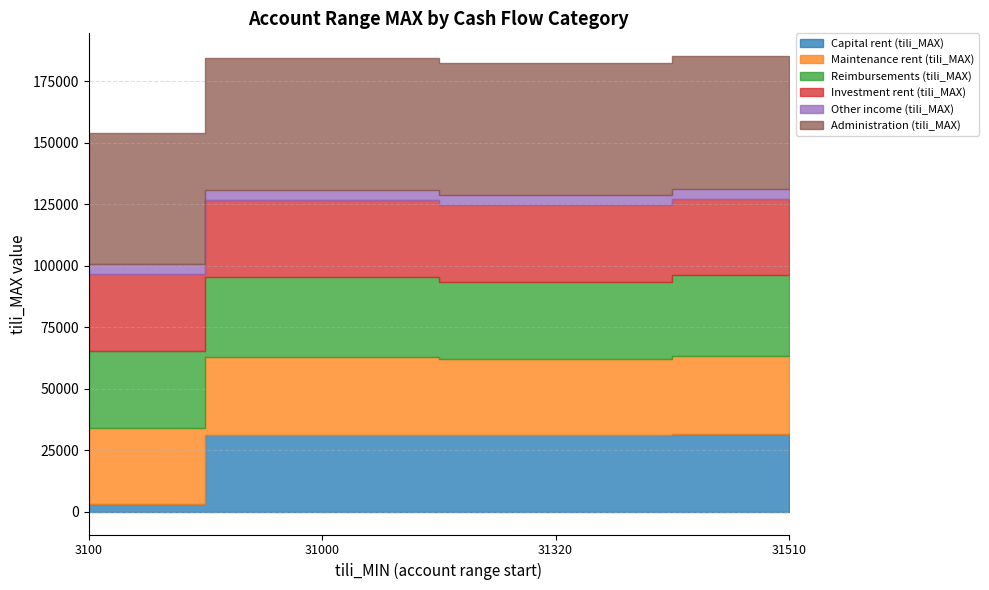

What are all the series names shown in the legend?

Capital rent (tili_MAX), Maintenance rent (tili_MAX), Reimbursements (tili_MAX), Investment rent (tili_MAX), Other income (tili_MAX), Administration (tili_MAX)